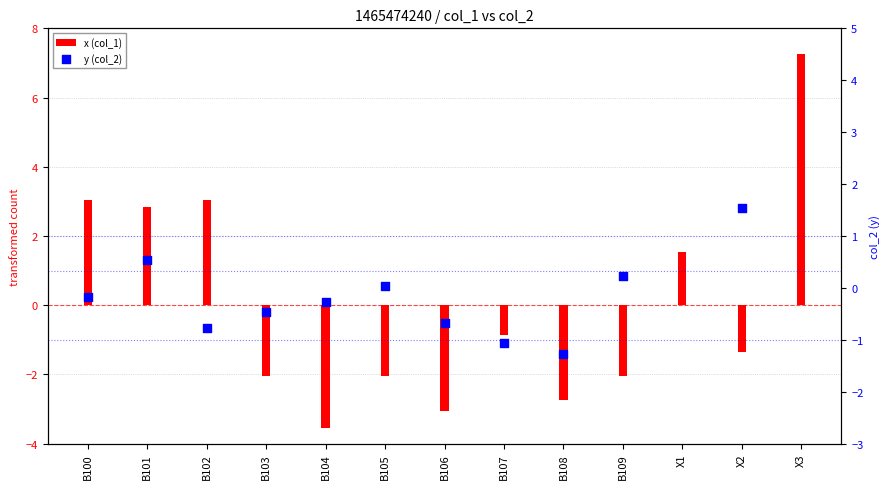

What are all the series names shown in the legend?

x (col_1), y (col_2)